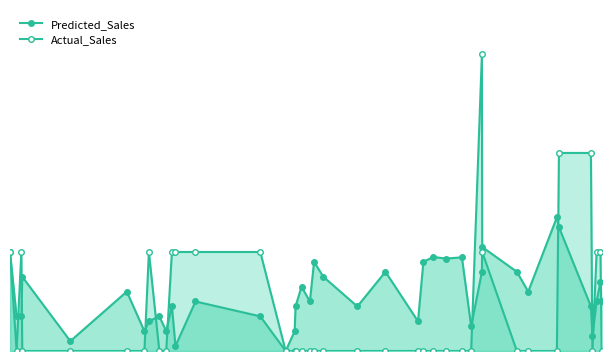

Between which two adjacent categories do Actual_Sales and Predicted_Sales first intersect?

1 and 2